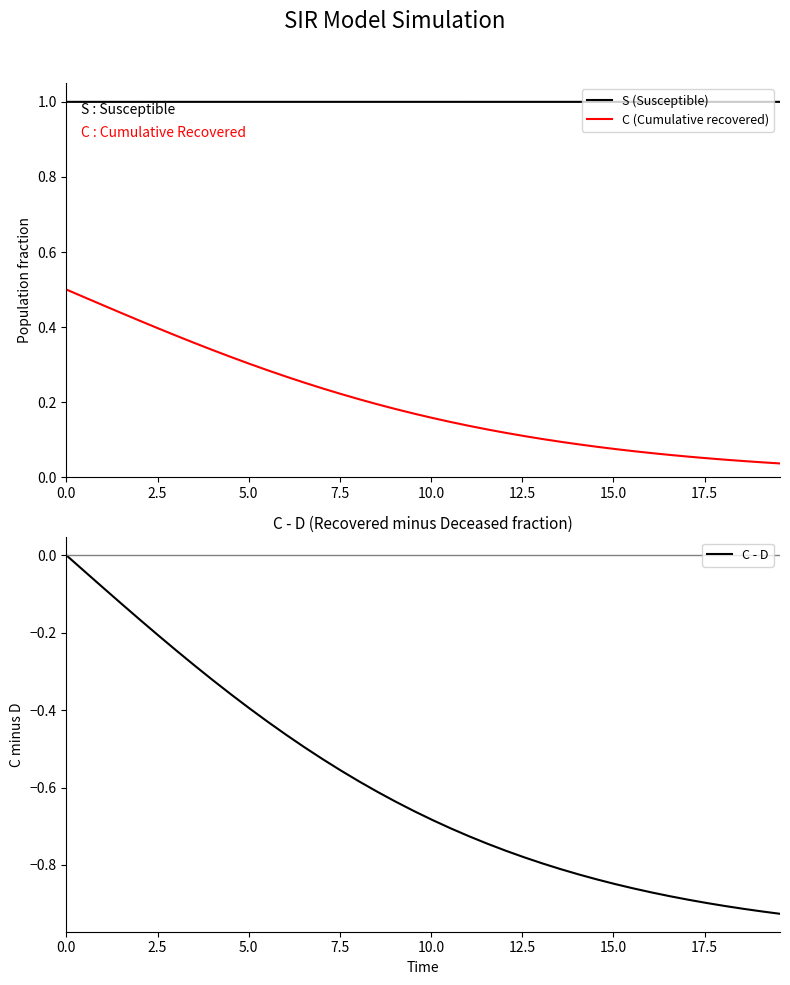

List the series in order of their peak value, lowest first.

C - D, C (Cumulative recovered), S (Susceptible)